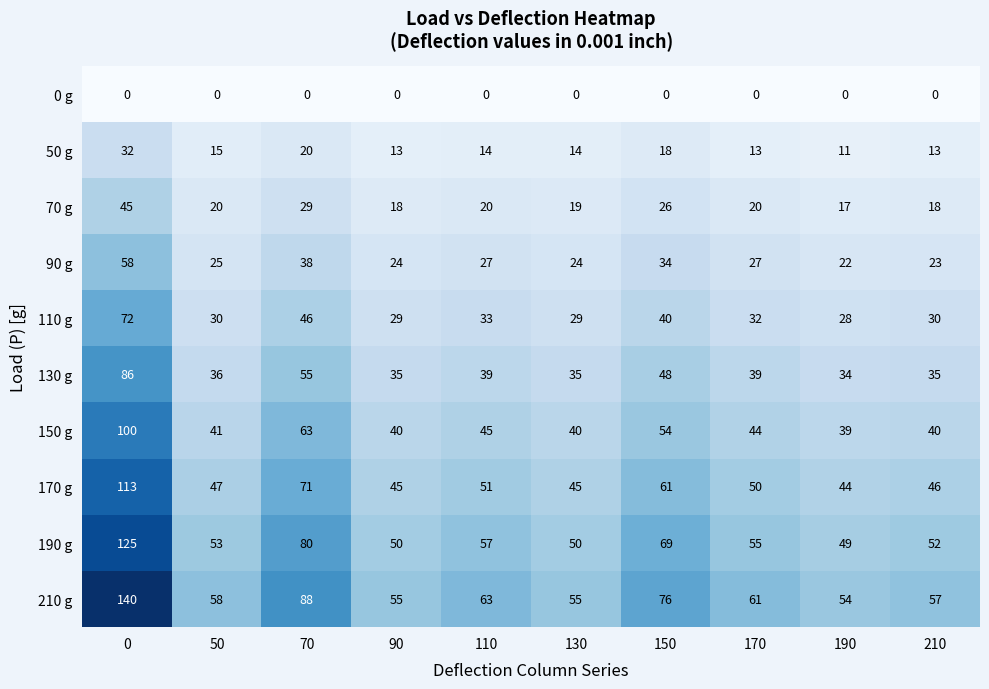

What is the difference between the maximum and minimum values in the 130 g series?

52